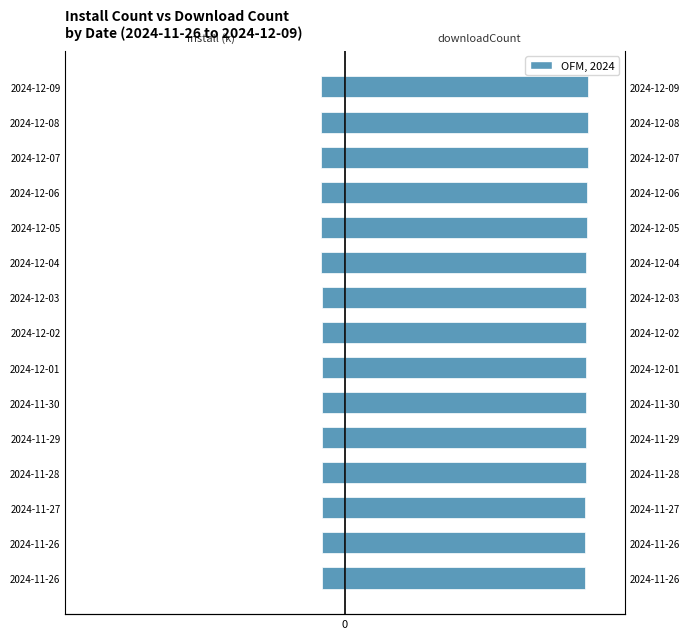

What is the minimum value shown in the chart?

-88.5